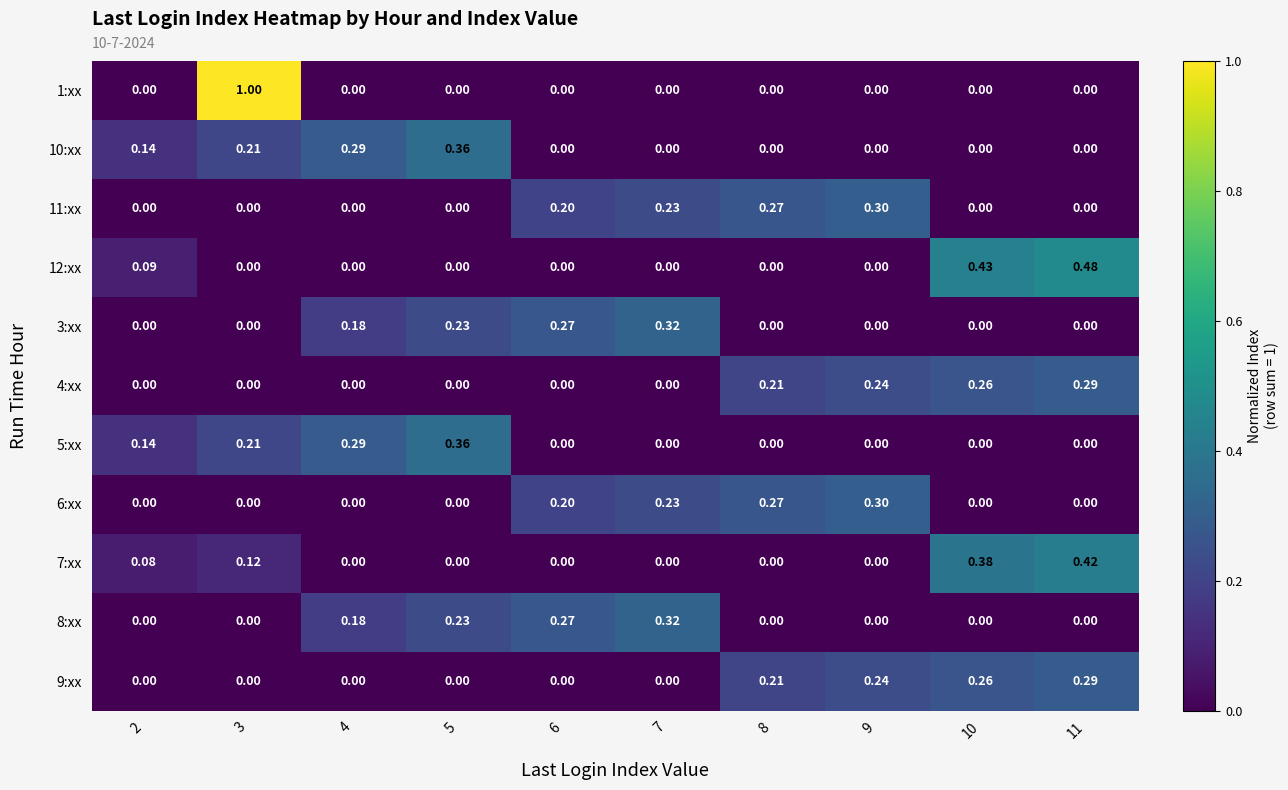

What is the total value across all series at 8?

1.0